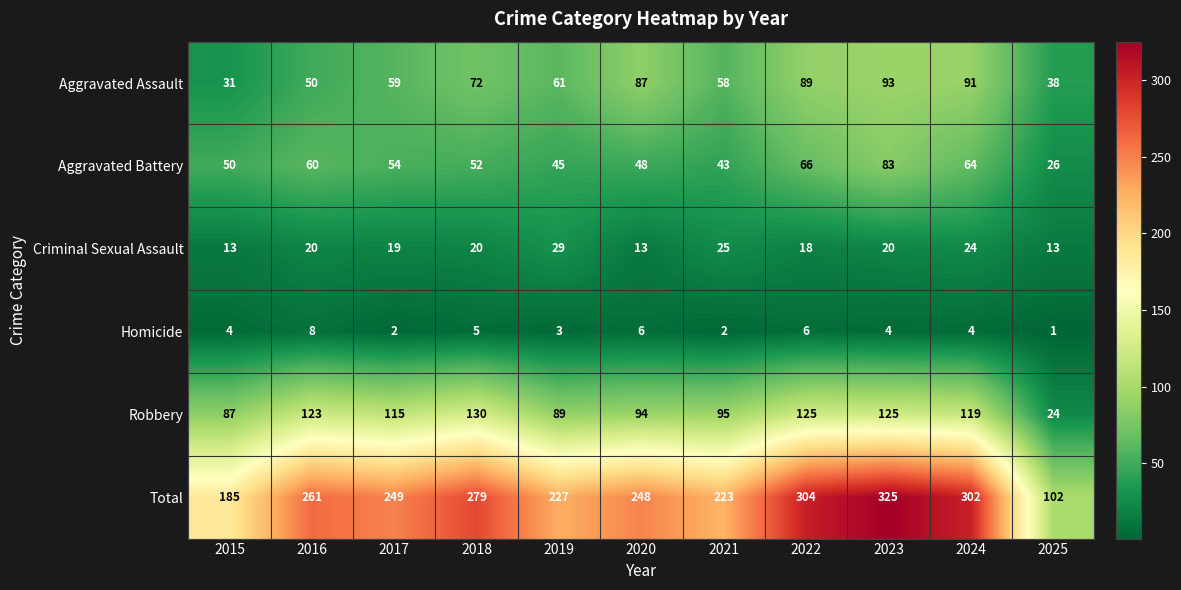

Count the number of data series in this chart.

6